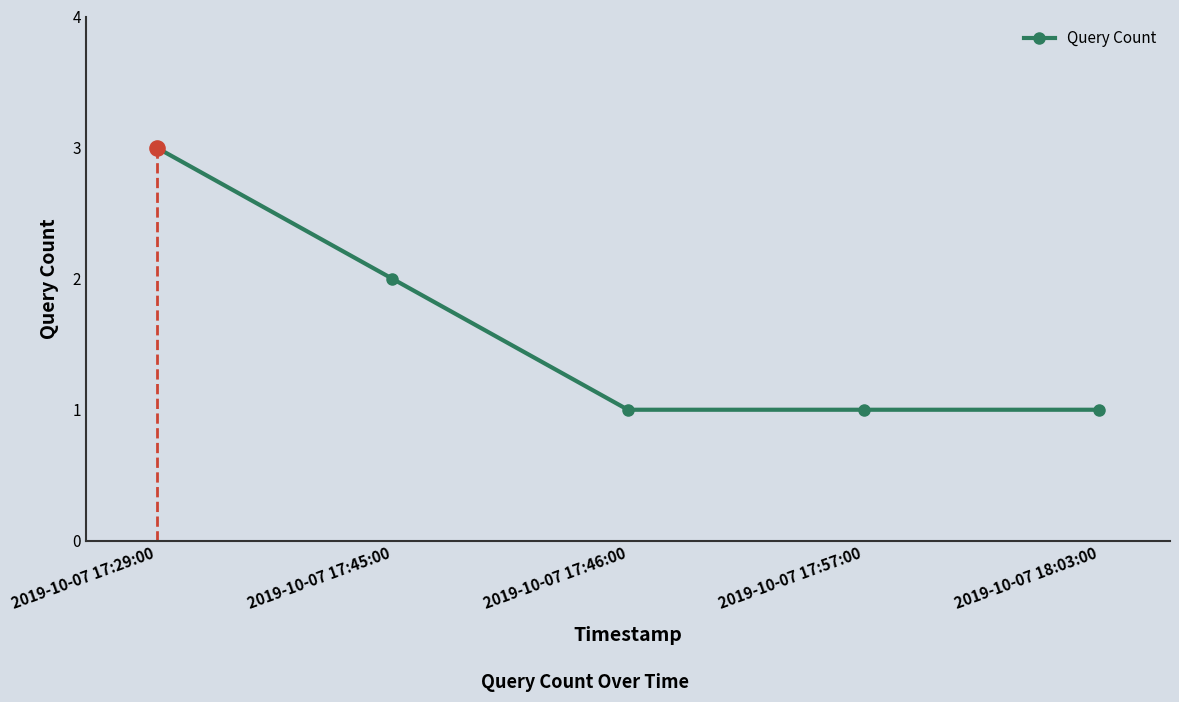

Between 2019-10-07 17:45:00 and 2019-10-07 17:46:00, which is larger?

2019-10-07 17:45:00